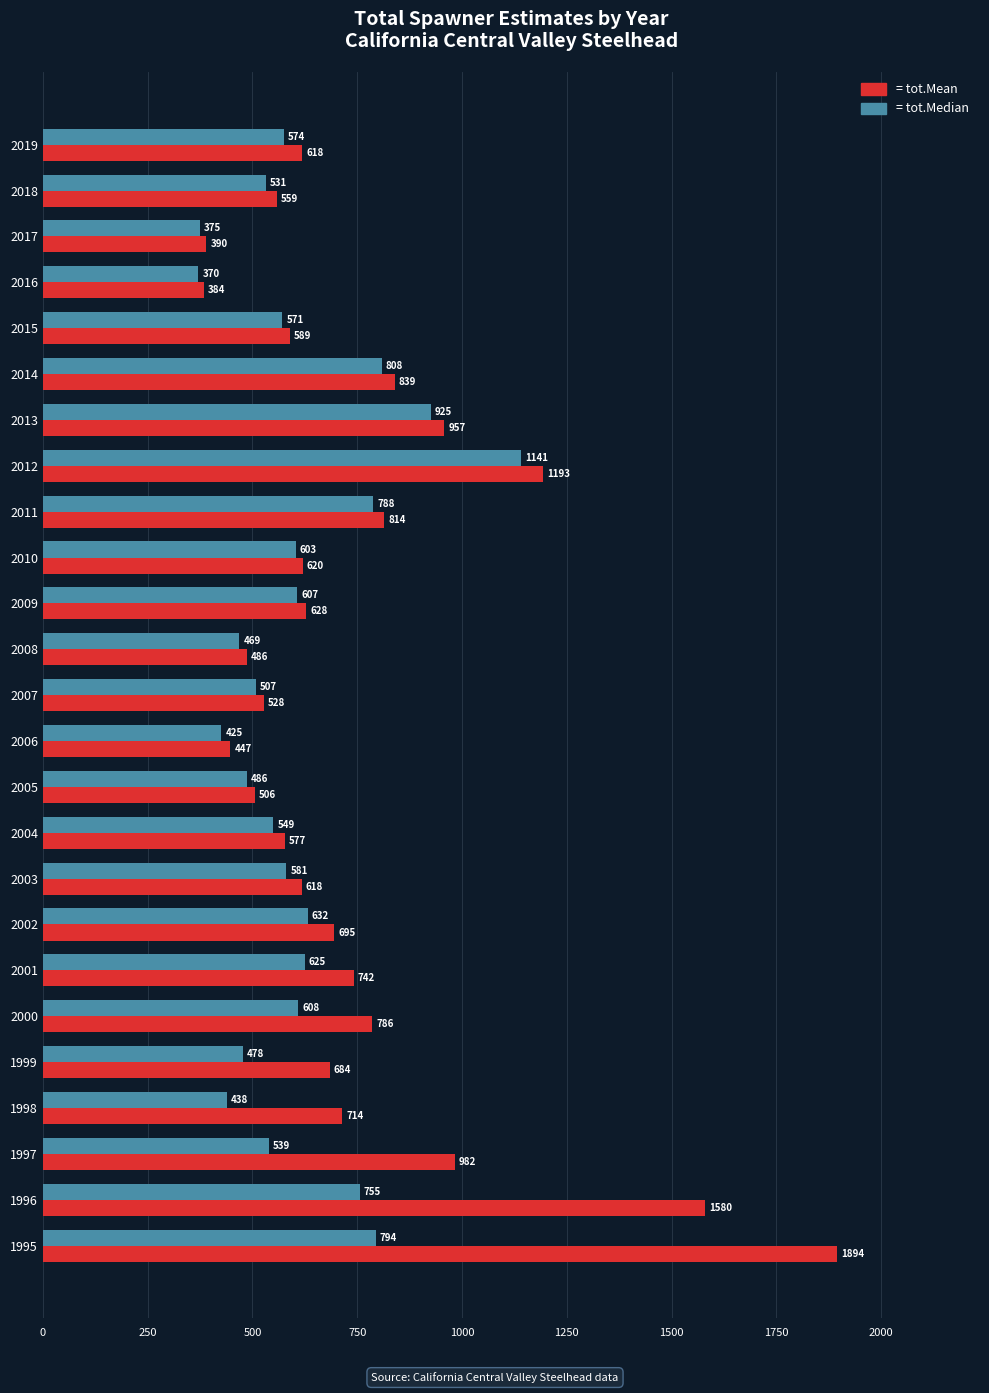

At which category is the sum across all series the highest?

1995